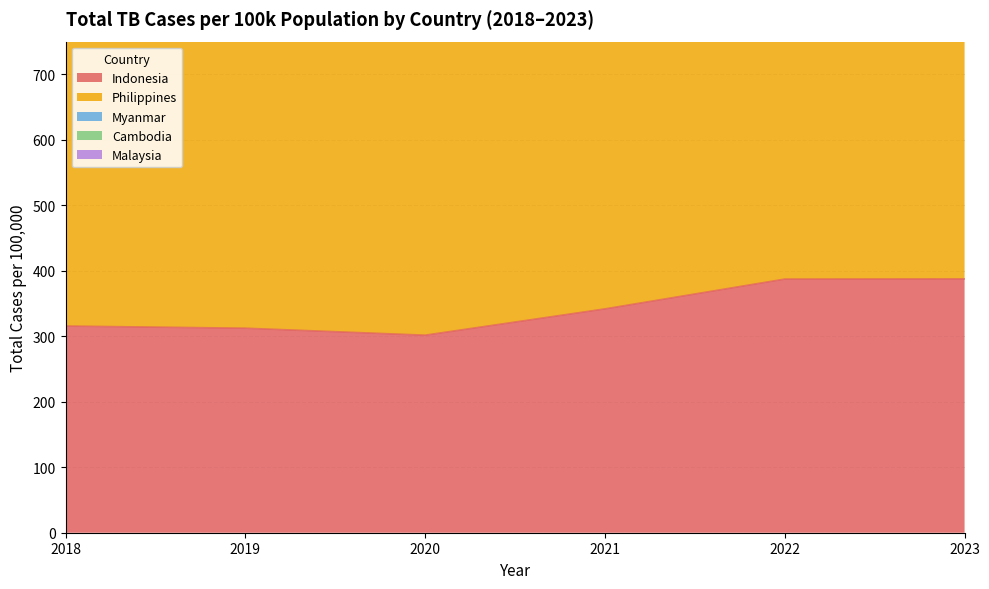

What is the difference between the second highest and second lowest values in the Indonesia series?

75.0